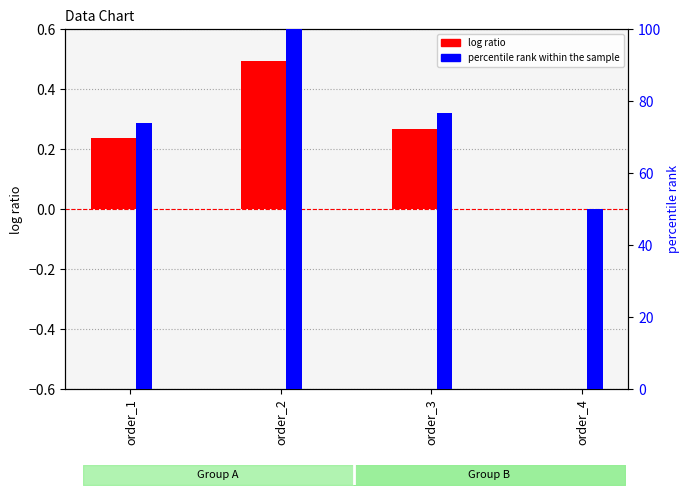

What is the difference between the maximum and second lowest values in the percentile rank within the sample series?

26.1